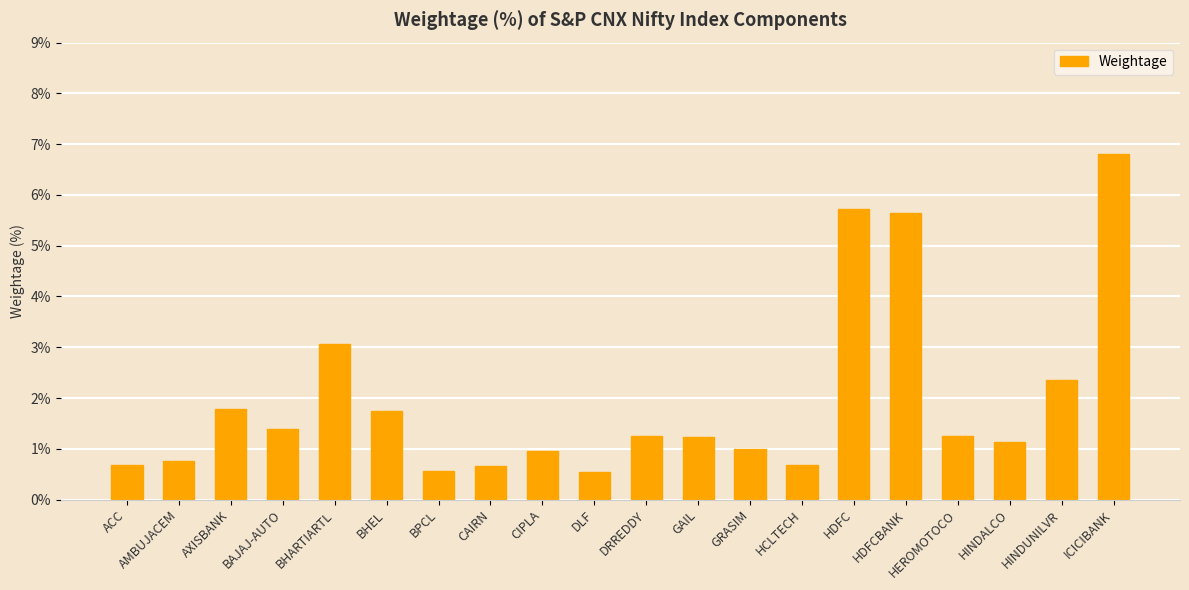

What is the difference between the maximum and minimum values?

6.3